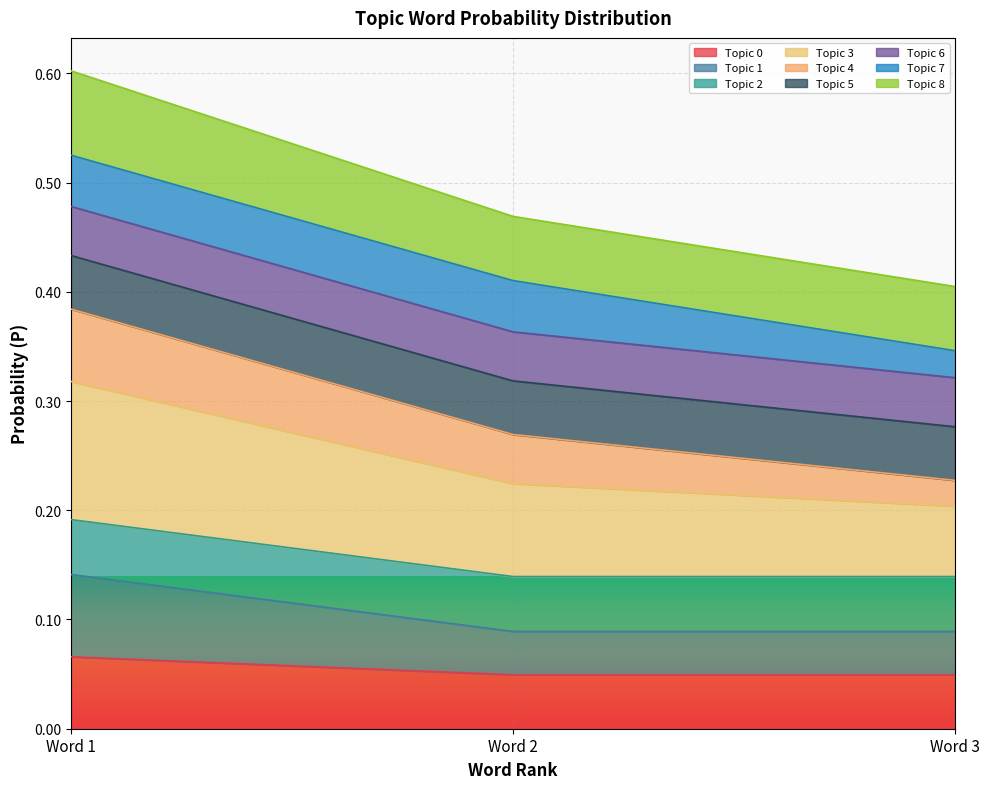

What is the maximum value shown in the chart?

0.6